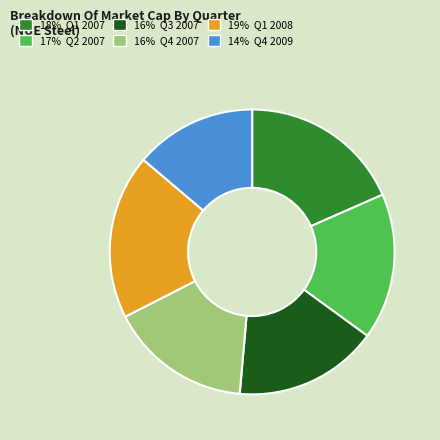

Is there any slice that represents more than half of the pie?

No